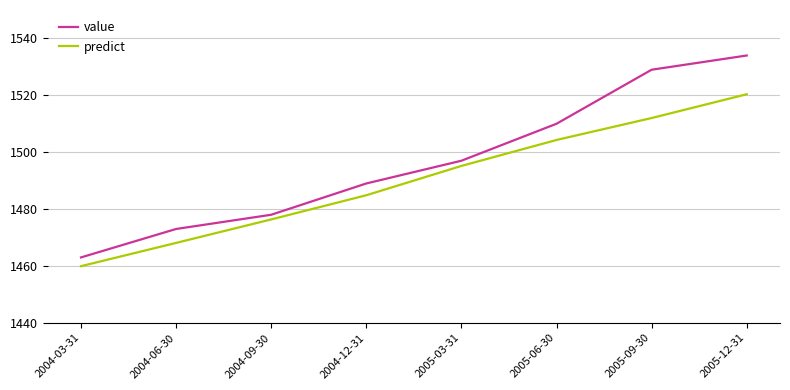

What value does the predict series have at 2005-09-30?

1512.0